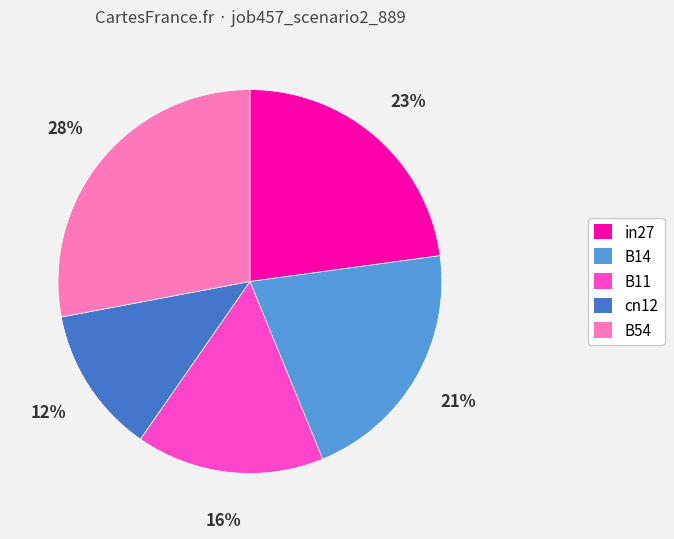

What percentage is the B11 slice, to the nearest percent?

16%